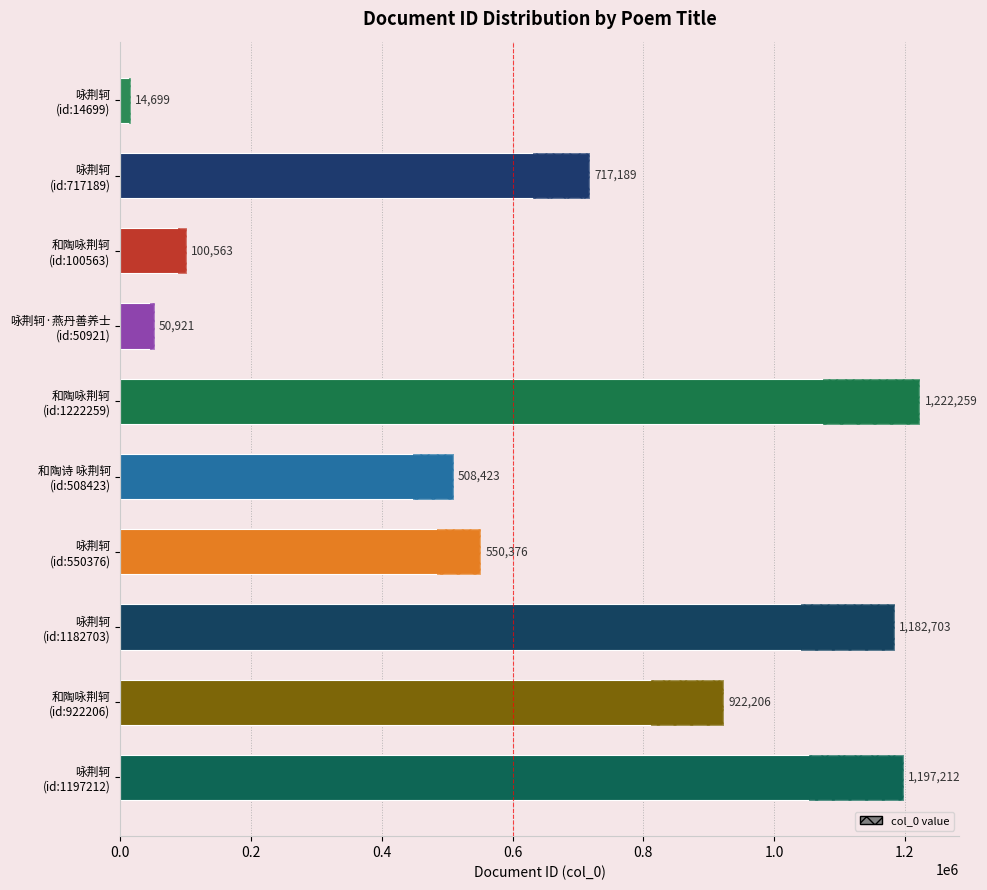

How many bars are there in total?

10